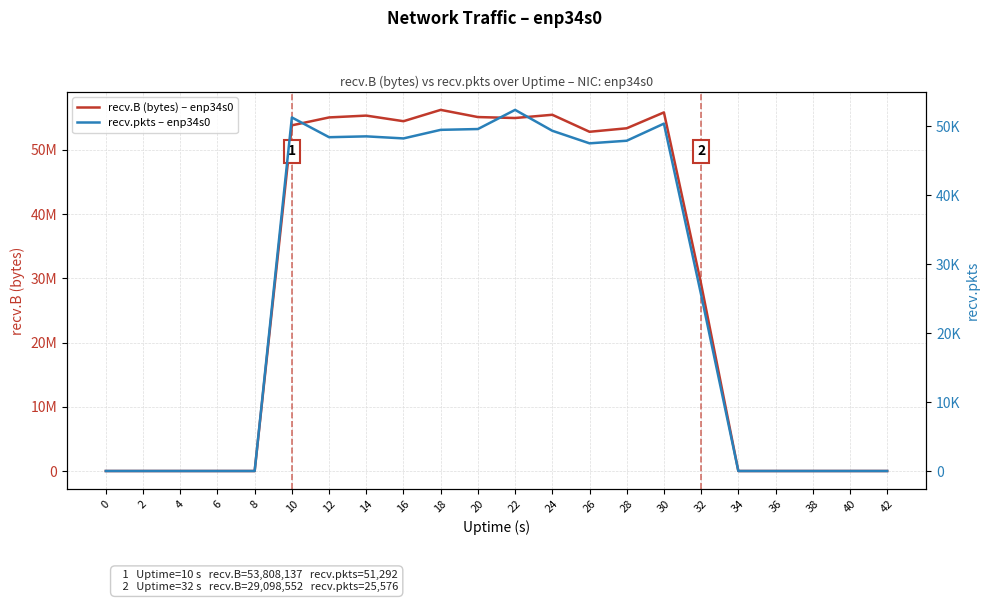

At which label is recv.B (bytes) – enp34s0 closest to 28108158?

32